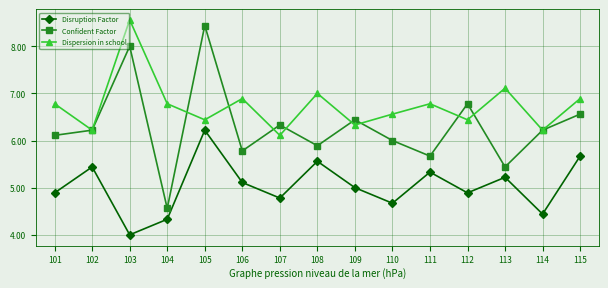

True or false: Disruption Factor and Confident Factor cross at least once.

False